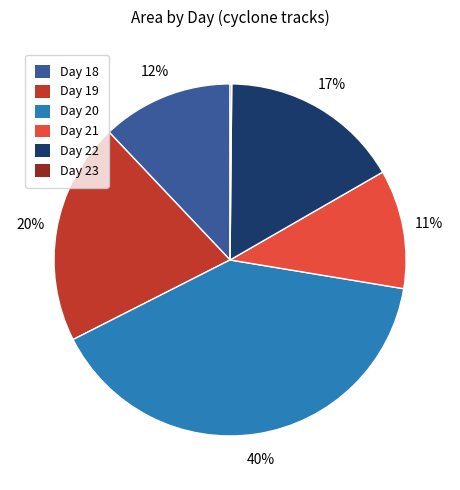

What is the largest slice in the pie chart?

Day 20